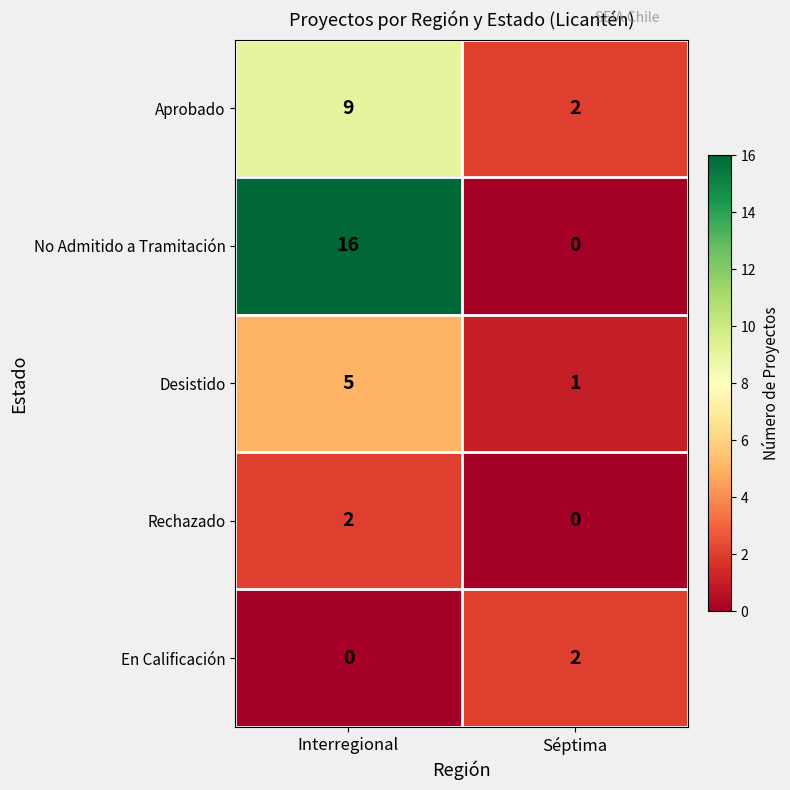

Reading left to right, extract all data points from this chart.

Aprobado: 9	2
No Admitido a Tramitación: 16	0
Desistido: 5	1
Rechazado: 2	0
En Calificación: 0	2